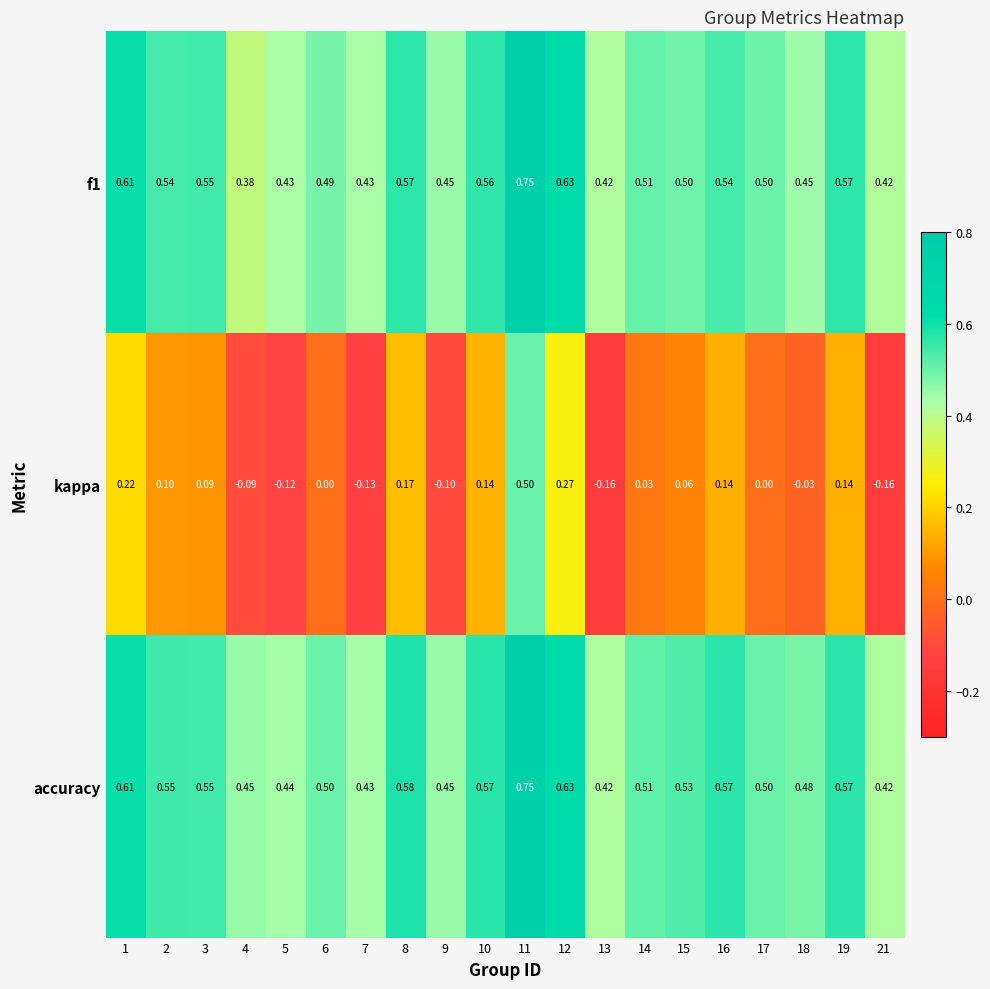

Which series has the widest spread of values?

kappa